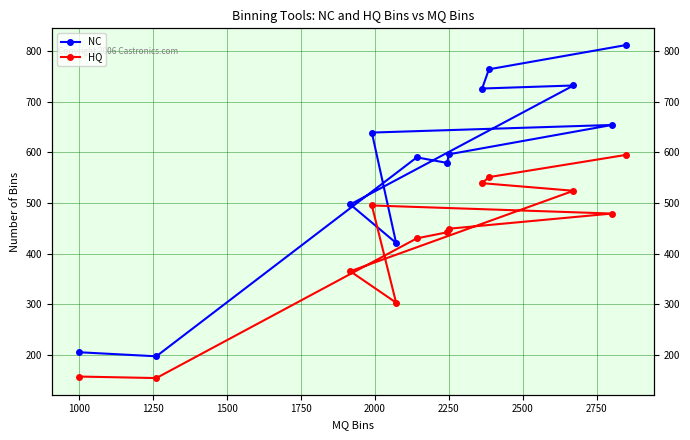

What is the minimum value shown in the chart?

154